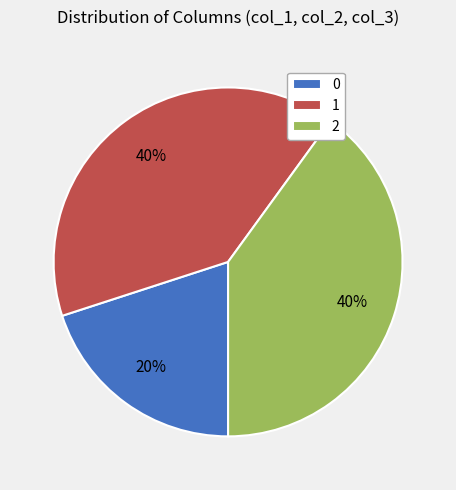

Do 1 and 0 together represent more than half of the pie?

Yes